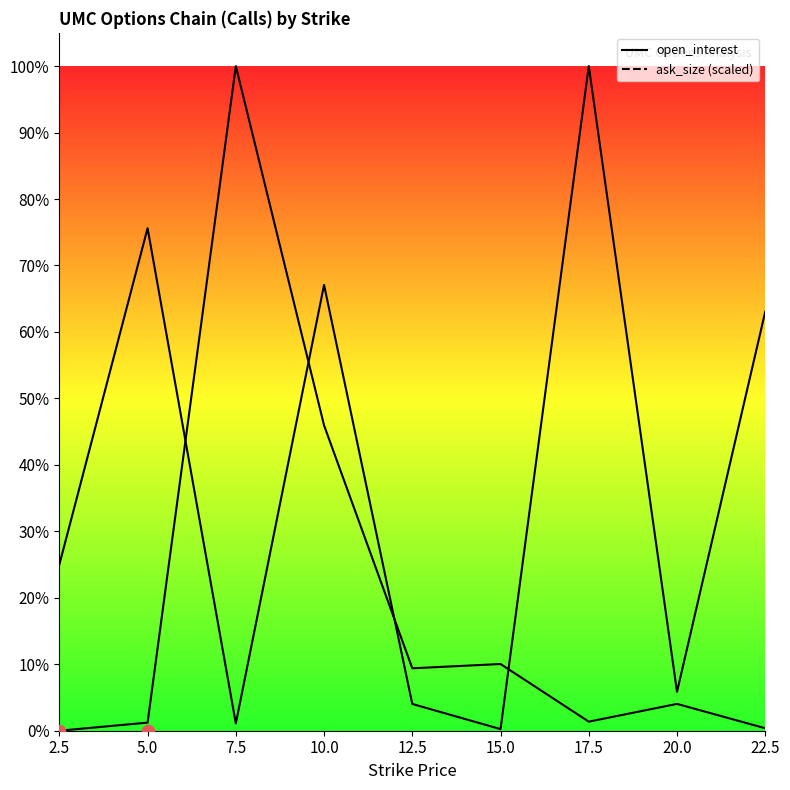

Is the value of open_interest at 22.5 greater than the value of ask_size at 7.5?

No